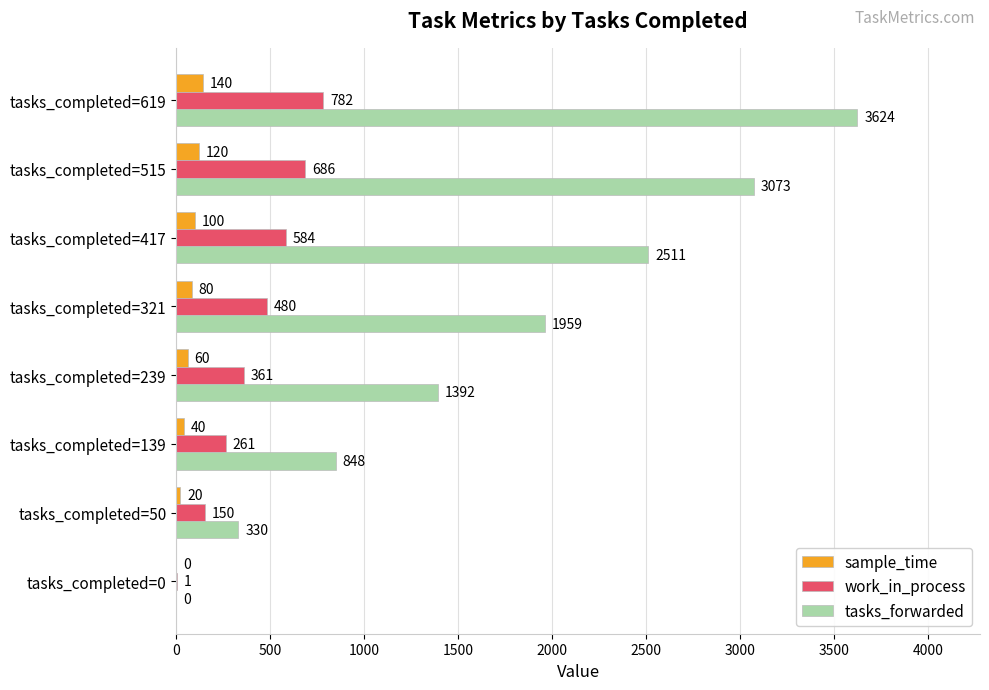

Which category has the highest value across all series?

tasks_completed=619